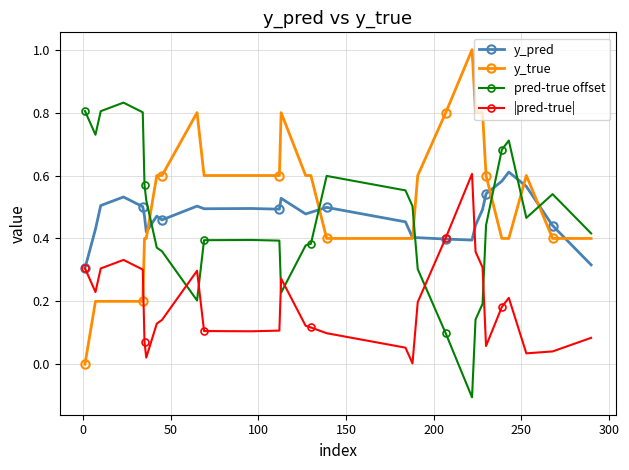

How many lines are shown in the chart?

4